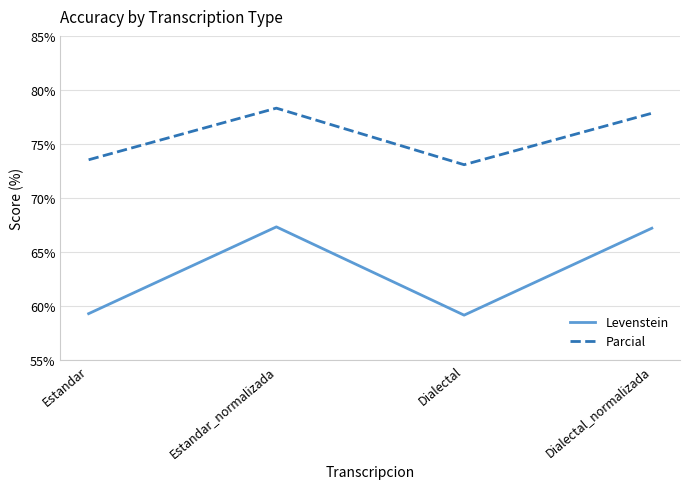

Is this an area chart (filled region under the line)?

No